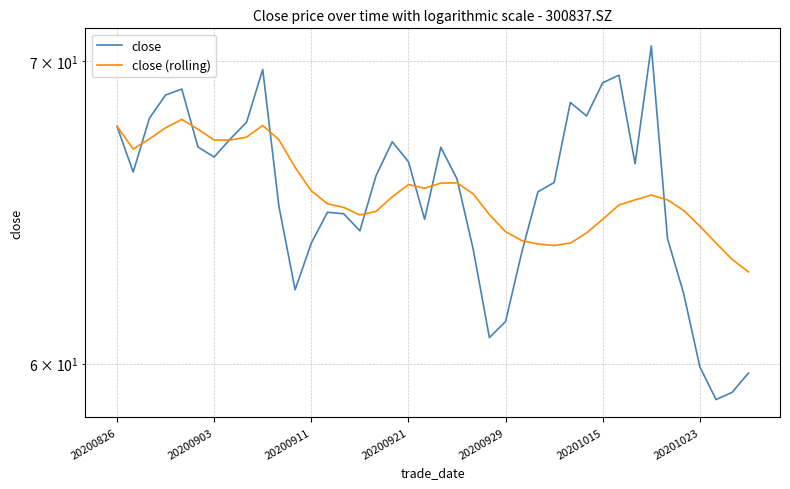

What is the spread (max minus min) of values at 20200911?

1.7